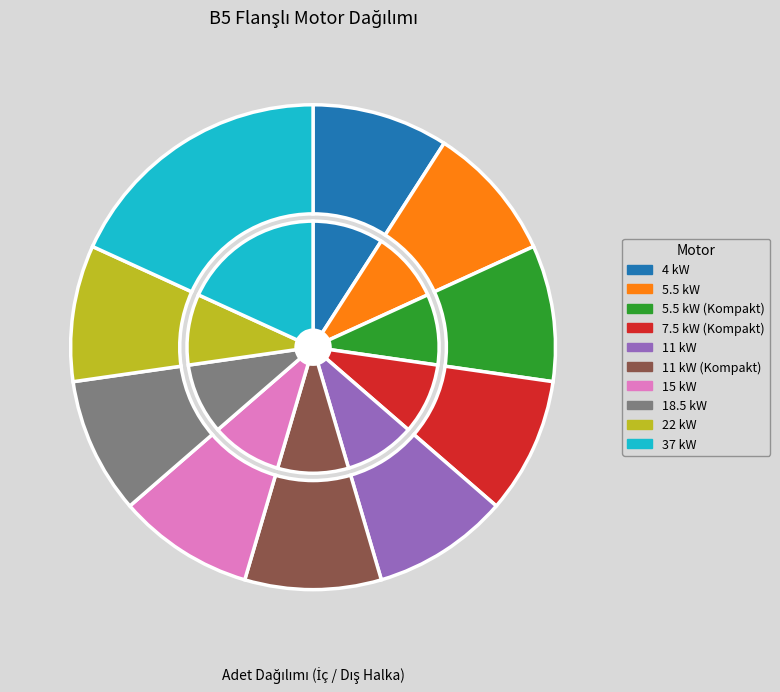

Is the sum of 15 kW and 4 kW greater than half?

No